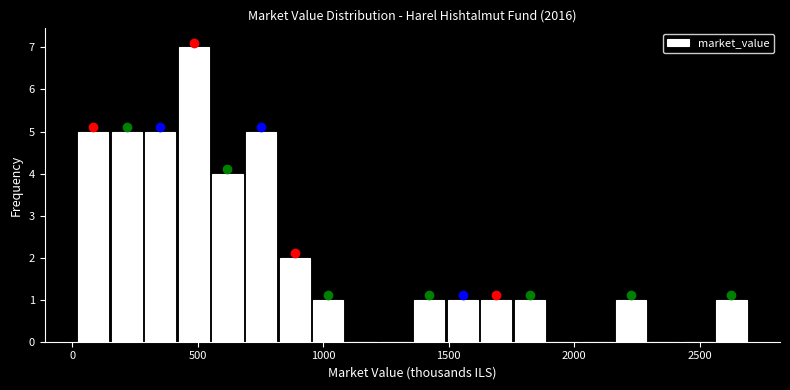

Read against the x-axis, roughly where is the centre of the tallest bar?

500